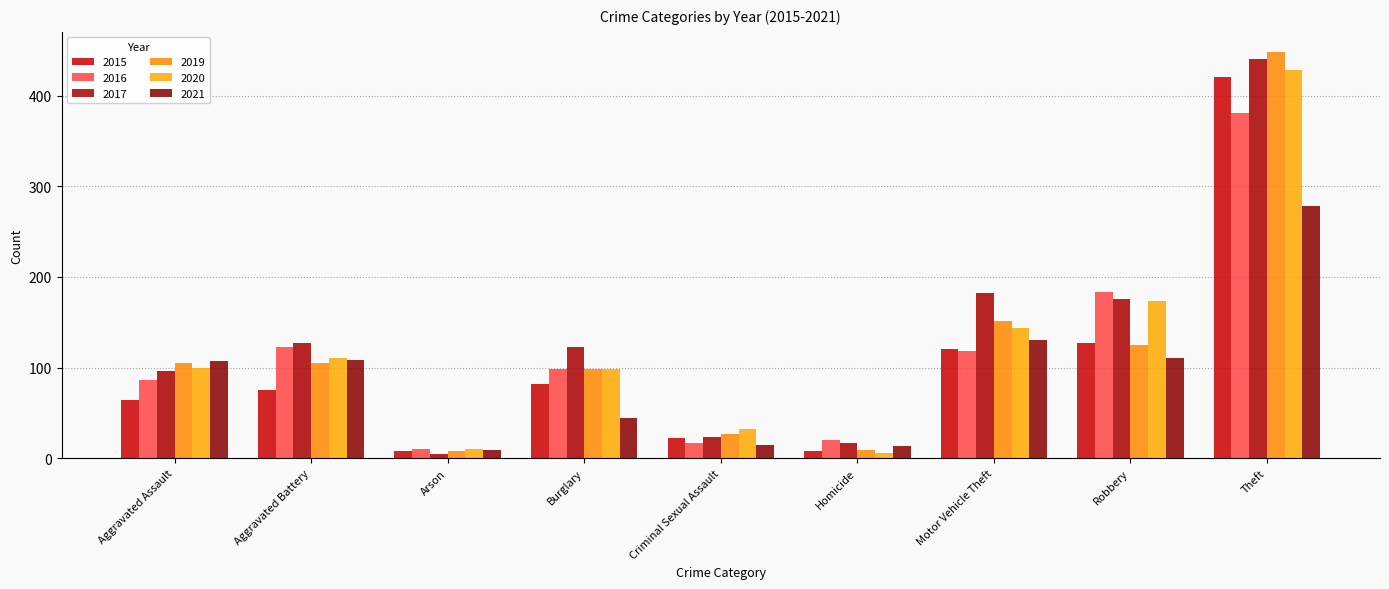

How many series are shown in this chart?

6